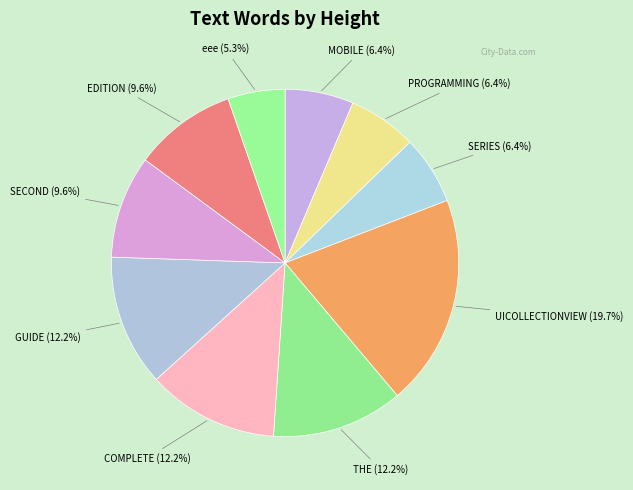

Which category has the smallest portion of the pie?

eee